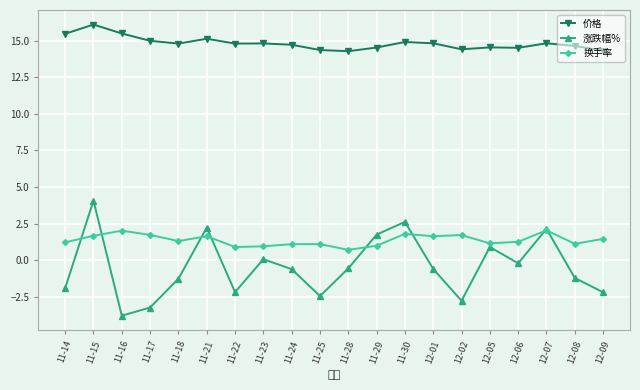

What is the approximate value of 换手率 at 11-22?

0.9